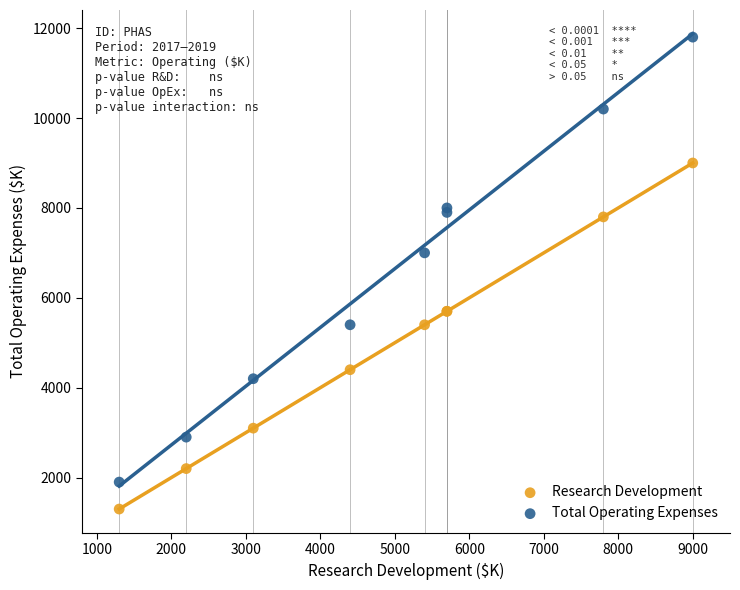

In the Total Operating Expenses series, what Y value is closest to 6850?

7000